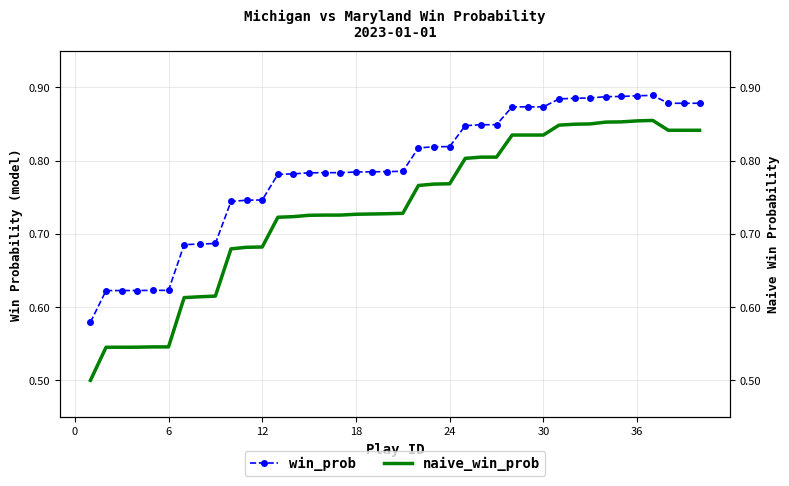

How many lines are shown in the chart?

2